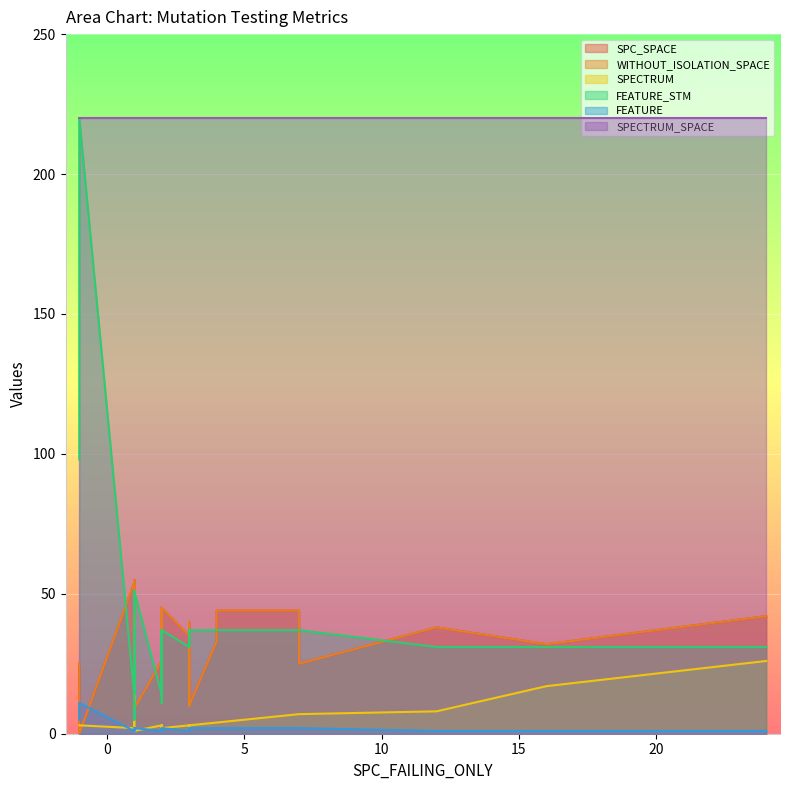

How many values in the FEATURE_STM series are below 37?

20